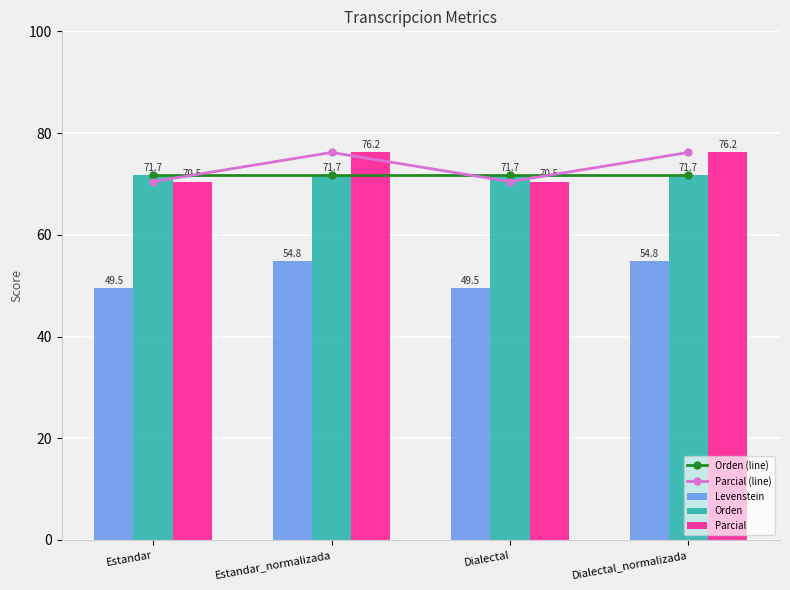

What is the value of the Levenstein bar at the 4th from the left?

54.8